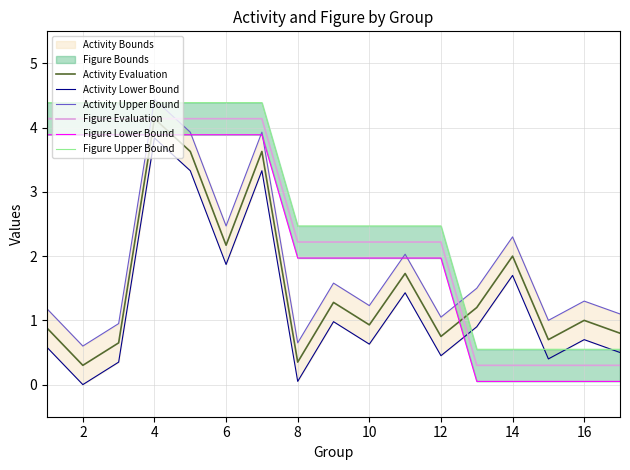

What is the difference between the maximum and minimum values in the Figure Evaluation series?

3.8